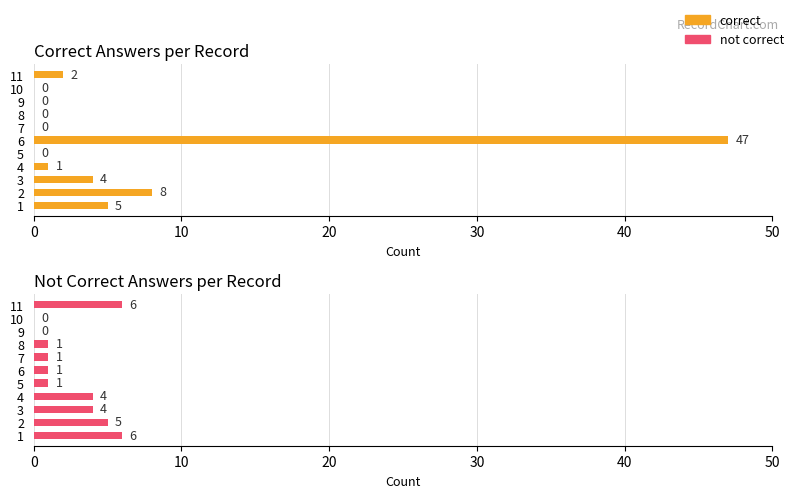

What is the label of the 5th bar from the right?

6